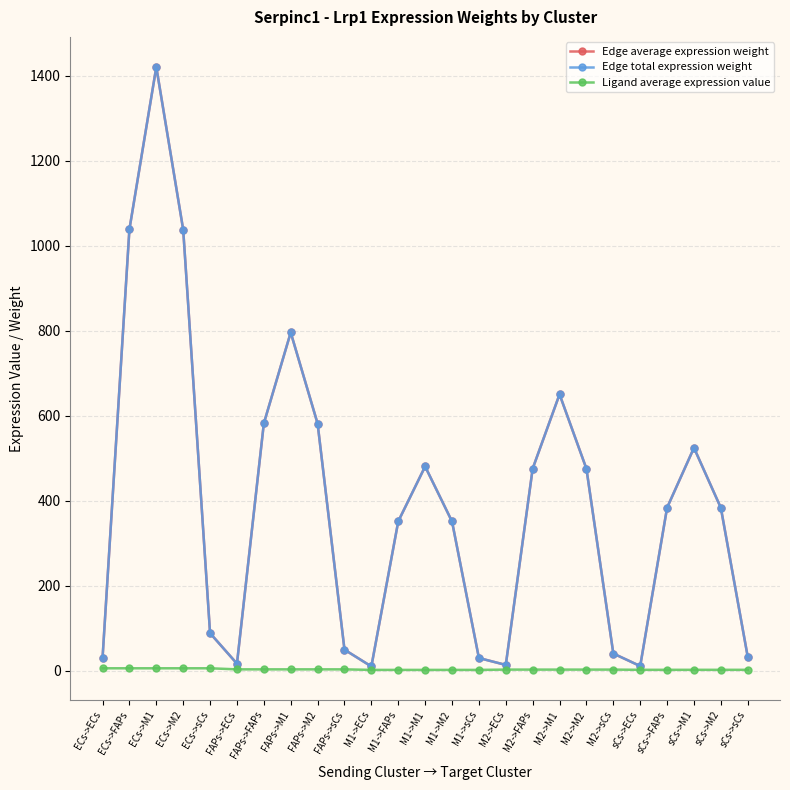

Count the number of categories in the chart.

25